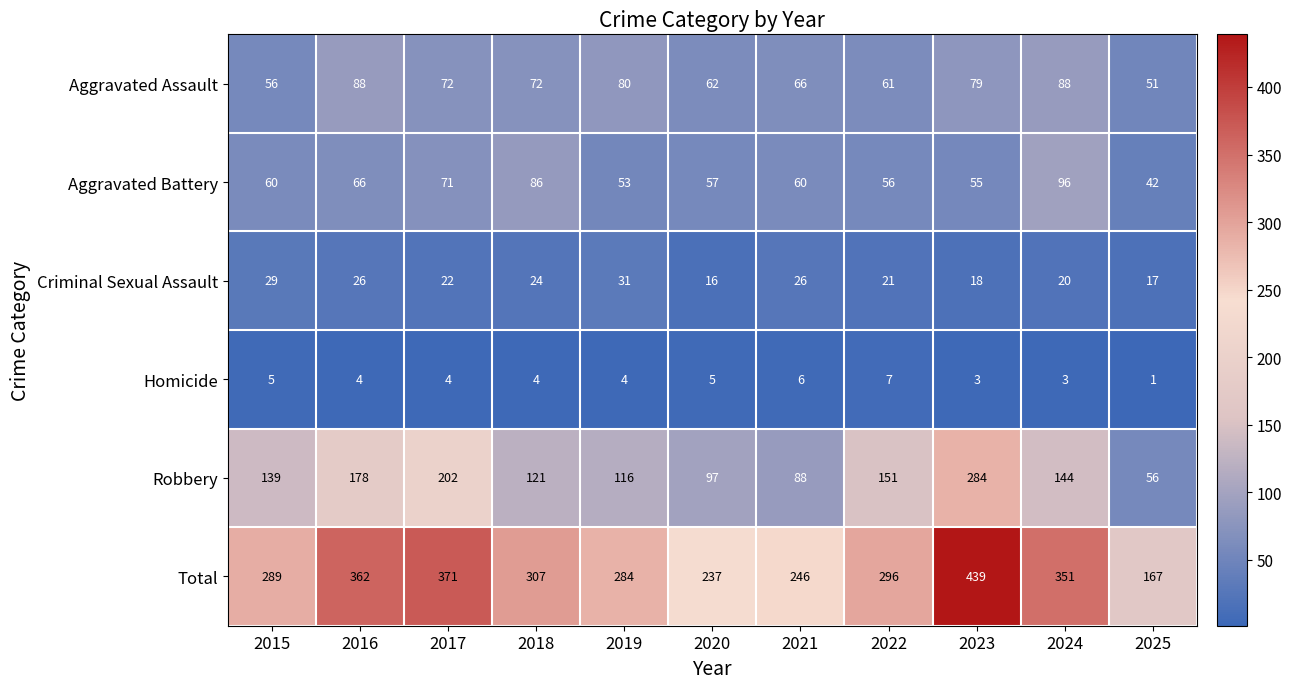

Count the number of categories in the chart.

11